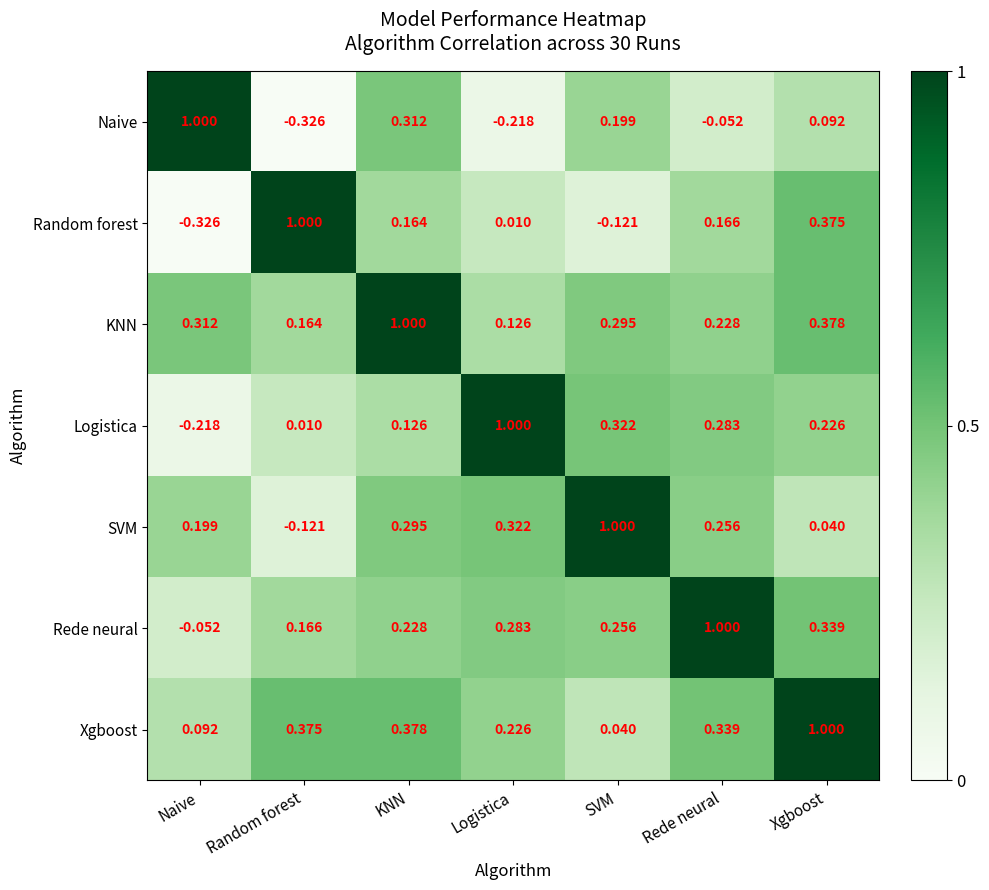

Rank the categories by KNN value from lowest to highest.

Logistica, Random forest, Rede neural, SVM, Naive, Xgboost, KNN